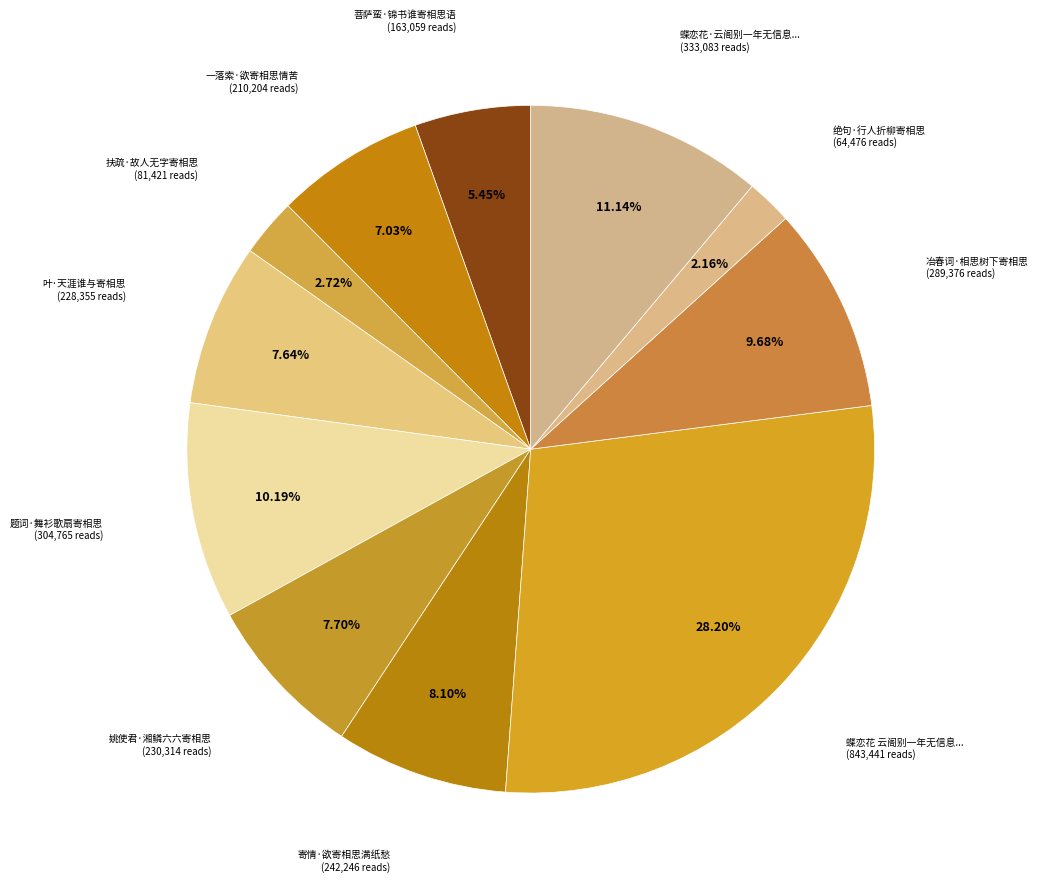

How many slices are in this pie chart?

11